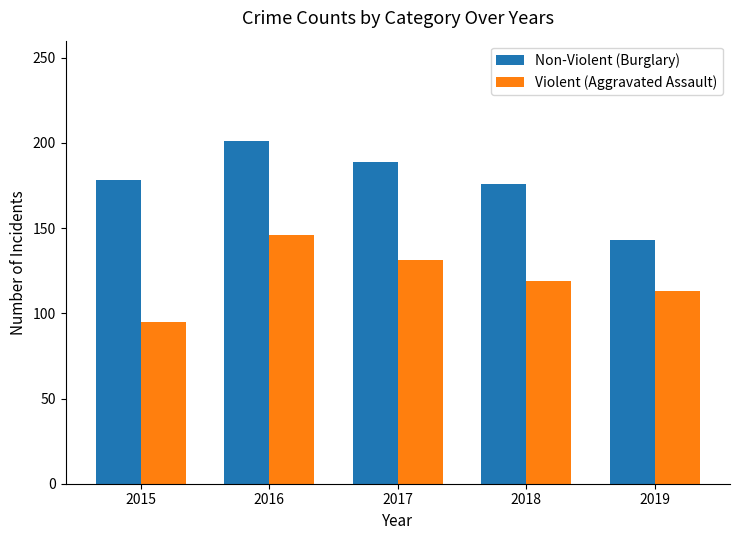

The value of Violent (Aggravated Assault) at 2018 is 119. True or false?

True